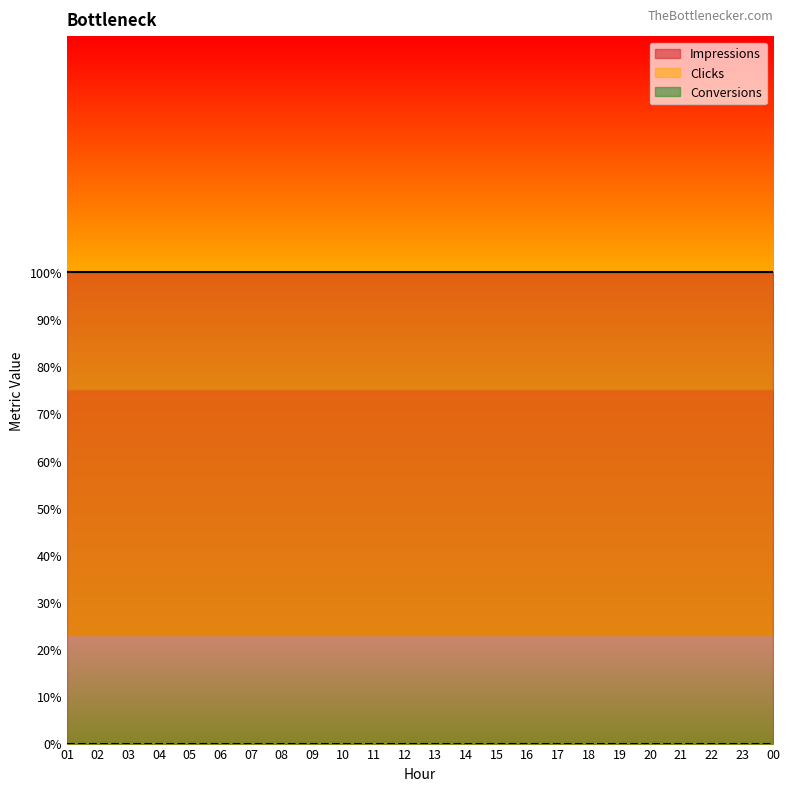

Read the Impressions value at 12.

1